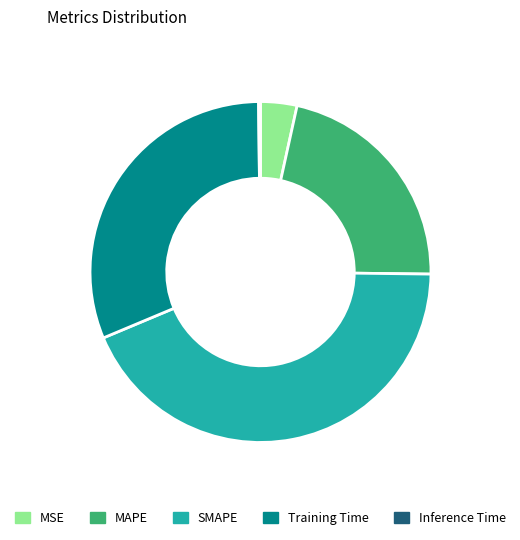

Is there a majority slice in this chart?

No